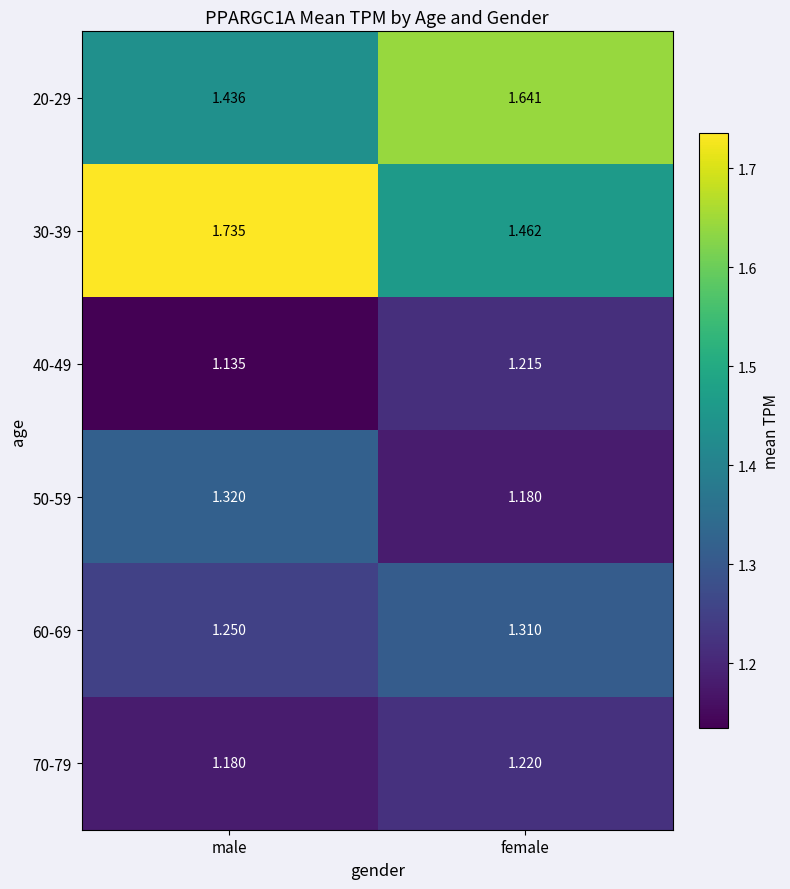

What is the total value across all series at female?

8.0